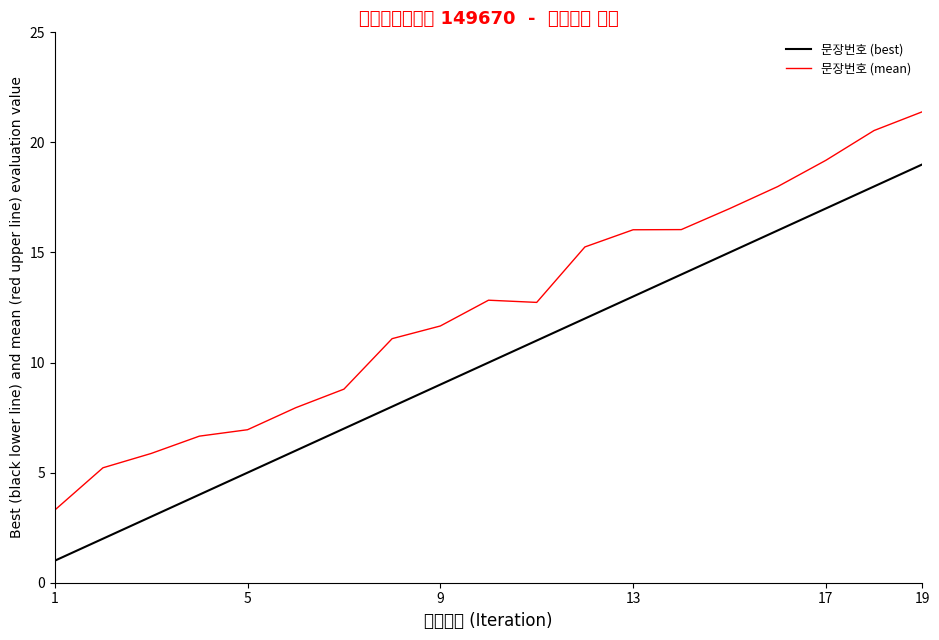

True or false: 문장번호 (best) and 문장번호 (mean) cross at least once.

False